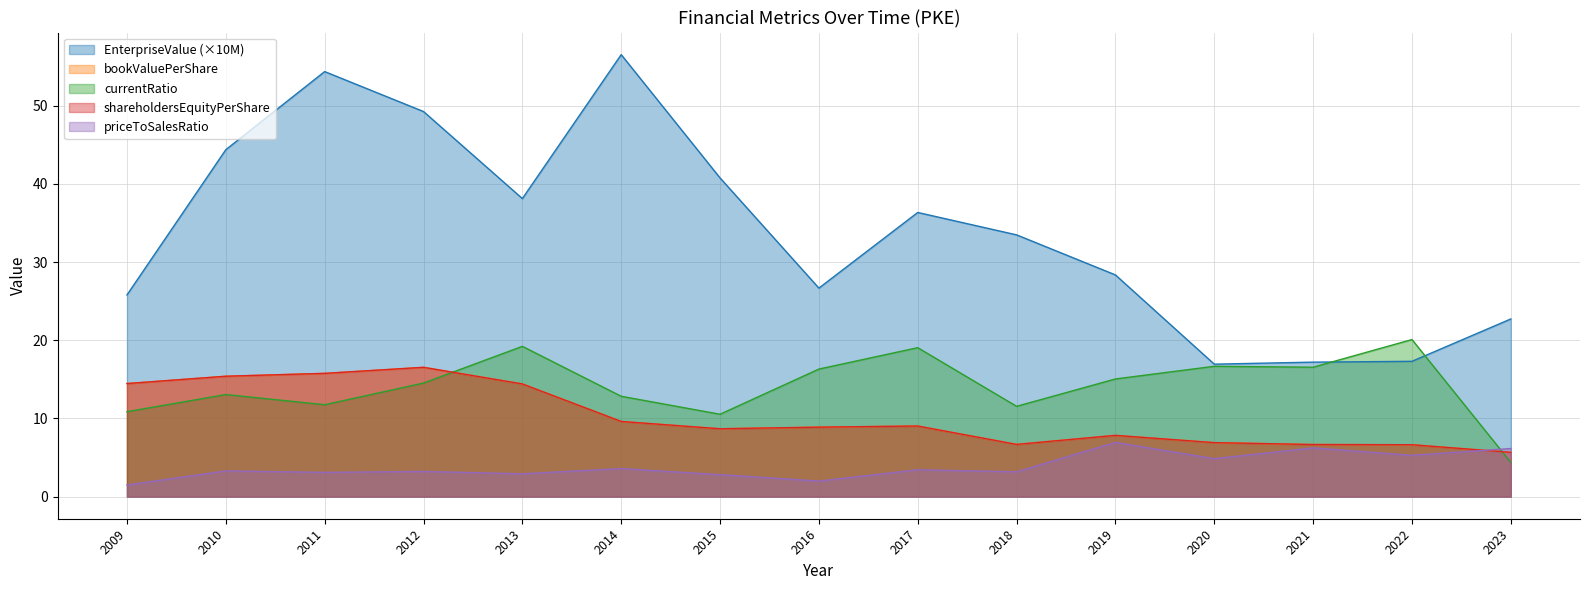

What are all the series names shown in the legend?

EnterpriseValue, bookValuePerShare, currentRatio, shareholdersEquityPerShare, priceToSalesRatio